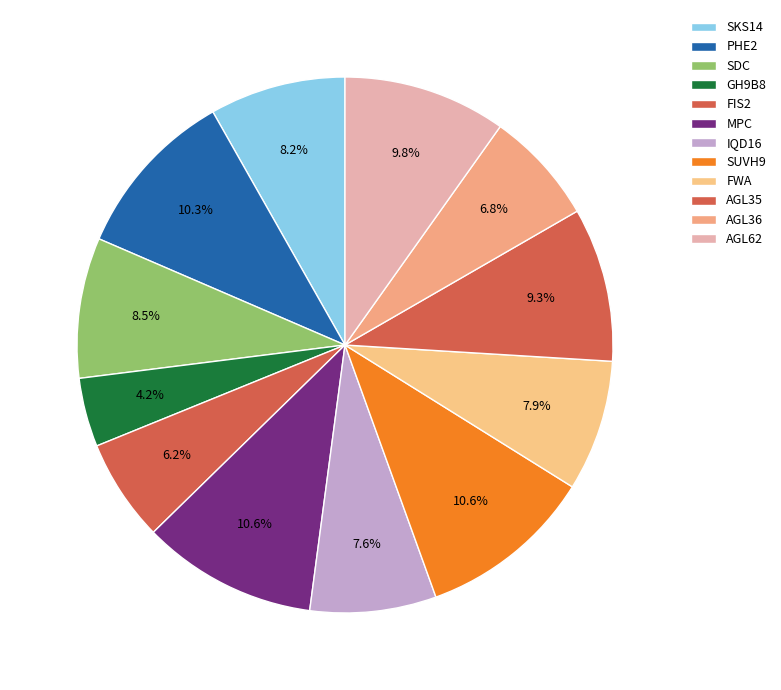

Between AGL62 and FIS2, which is larger?

AGL62